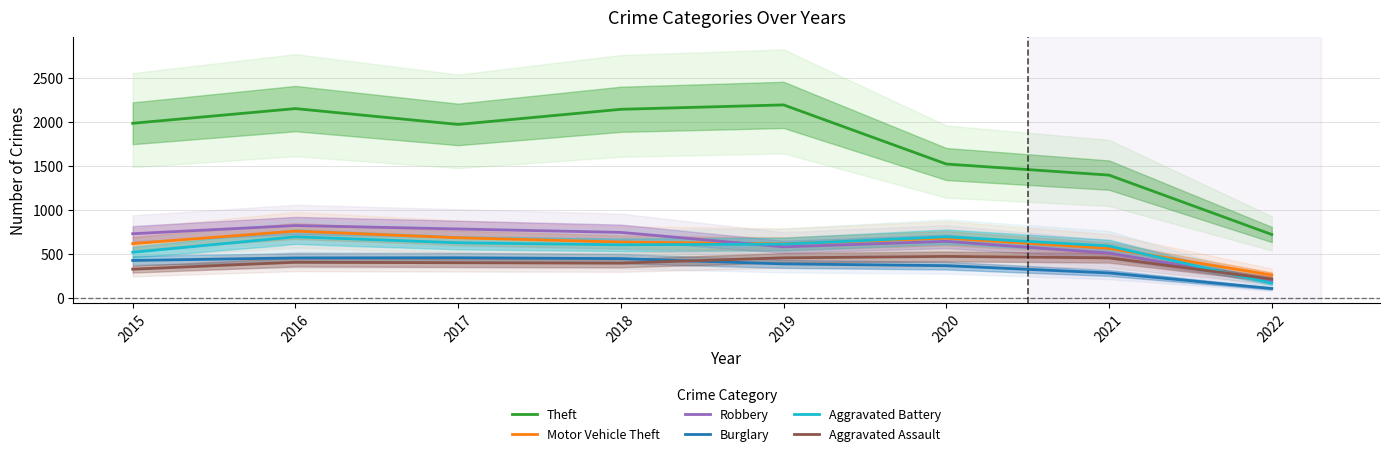

Is the value of Aggravated Battery at 2017 greater than the value of Theft at 2022?

No